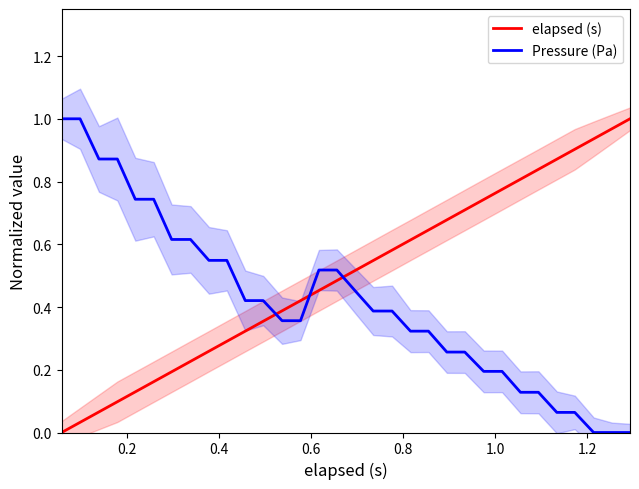

Reading left to right, transcribe all the data shown in this chart.

elapsed (s): 0.0	0.0	0.1	0.1	0.1	0.2	0.2	0.2	0.3	0.3	0.3	0.4	0.4	0.4	0.5	0.5	0.5	0.5	0.6	0.6	0.6	0.7	0.7	0.7	0.8	0.8	0.8	0.9	0.9	0.9	1.0	1.0
Pressure (Pa): 1.0	1.0	0.9	0.9	0.7	0.7	0.6	0.6	0.5	0.5	0.4	0.4	0.4	0.4	0.5	0.5	0.5	0.4	0.4	0.3	0.3	0.3	0.3	0.2	0.2	0.1	0.1	0.1	0.1	0.0	0.0	0.0